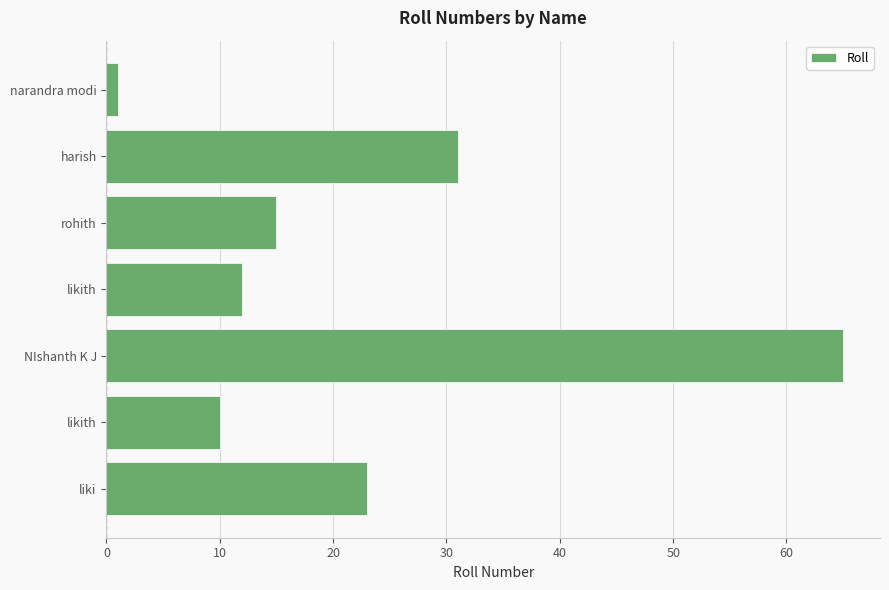

How many data points are less than 15?

3